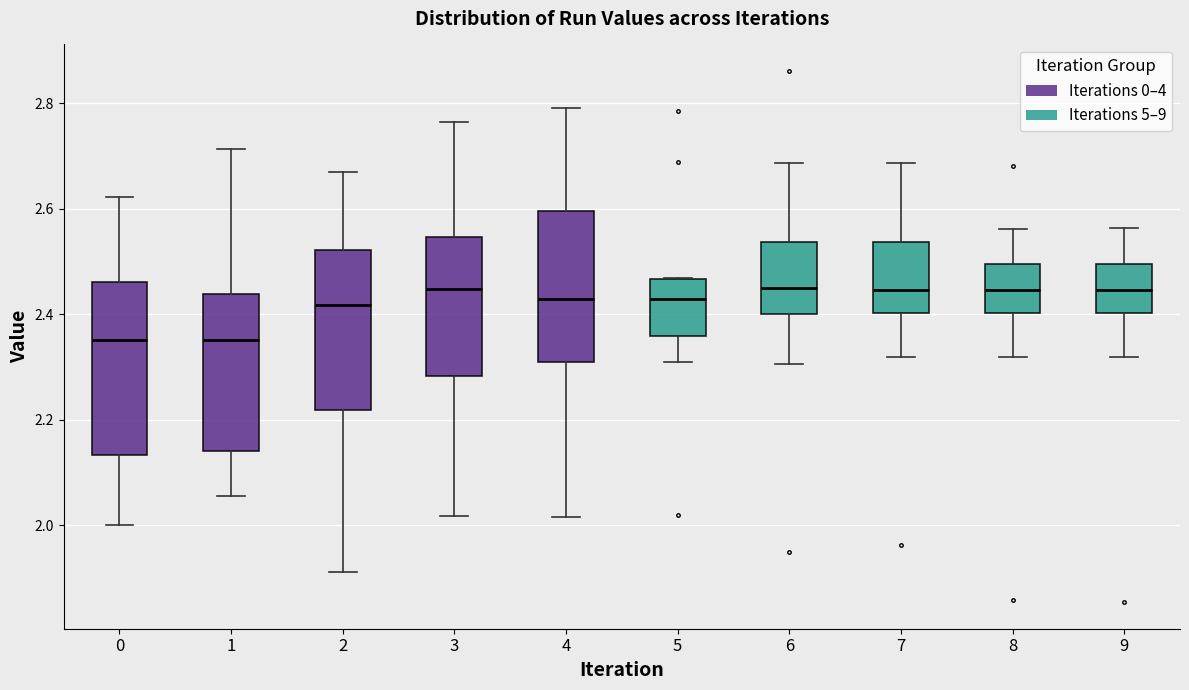

Reading left to right, read every box against the y-axis: the position of its median line, the range the box covers, and the ends of its whiskers. The values are not printed on the chart, so give them approximately, as read against the axis.

0: median 2.36, box 2.14 to 2.46, whiskers 2.00 to 2.62
1: median 2.36, box 2.14 to 2.44, whiskers 2.06 to 2.72
2: median 2.42, box 2.22 to 2.52, whiskers 1.92 to 2.66
3: median 2.44, box 2.28 to 2.54, whiskers 2.02 to 2.76
4: median 2.42, box 2.32 to 2.60, whiskers 2.02 to 2.80
5: median 2.42, box 2.36 to 2.46, whiskers 2.32 to 2.46
6: median 2.46, box 2.40 to 2.54, whiskers 2.30 to 2.68
7: median 2.44, box 2.40 to 2.54, whiskers 2.32 to 2.68
8: median 2.44, box 2.40 to 2.50, whiskers 2.32 to 2.56
9: median 2.44, box 2.40 to 2.50, whiskers 2.32 to 2.56